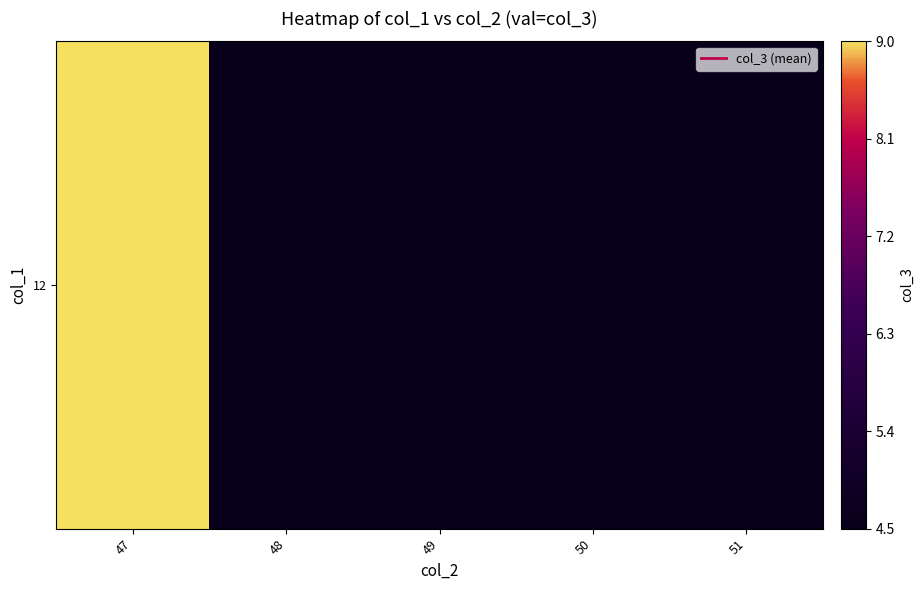

Reading right to left, extract all data points from this chart.

51=4.5	50=4.5	49=4.5	48=4.5	47=9.0